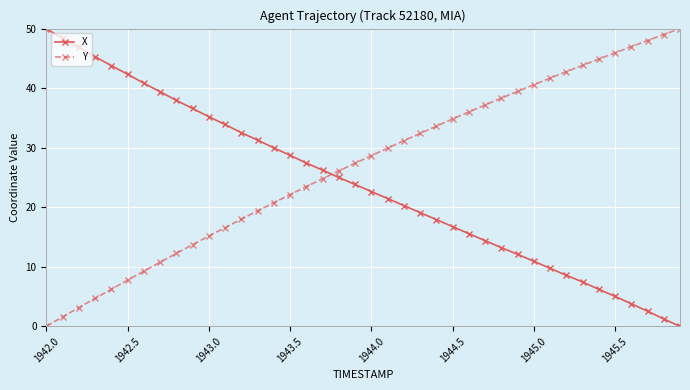

What is the sum of all Y values?

1078.2